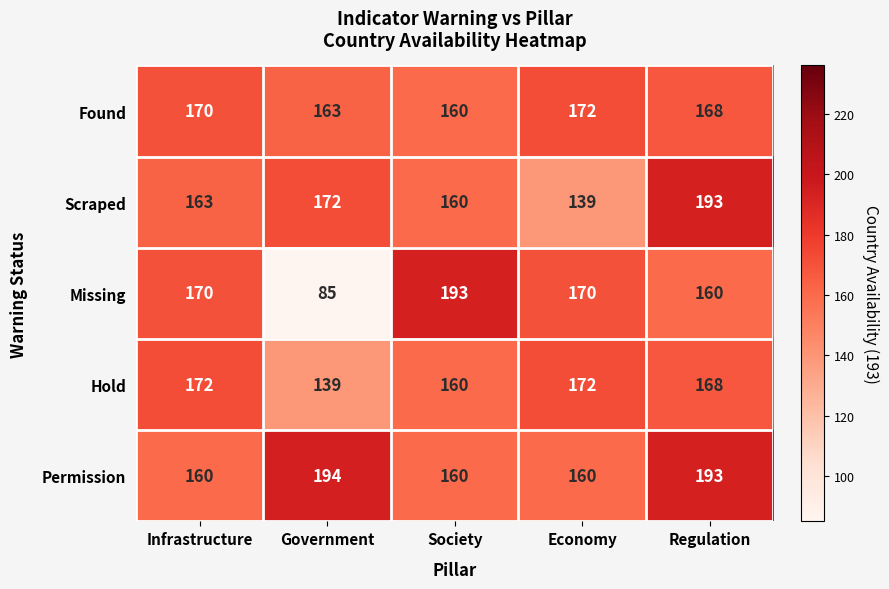

The value of Scraped at Economy is 52. True or false?

False